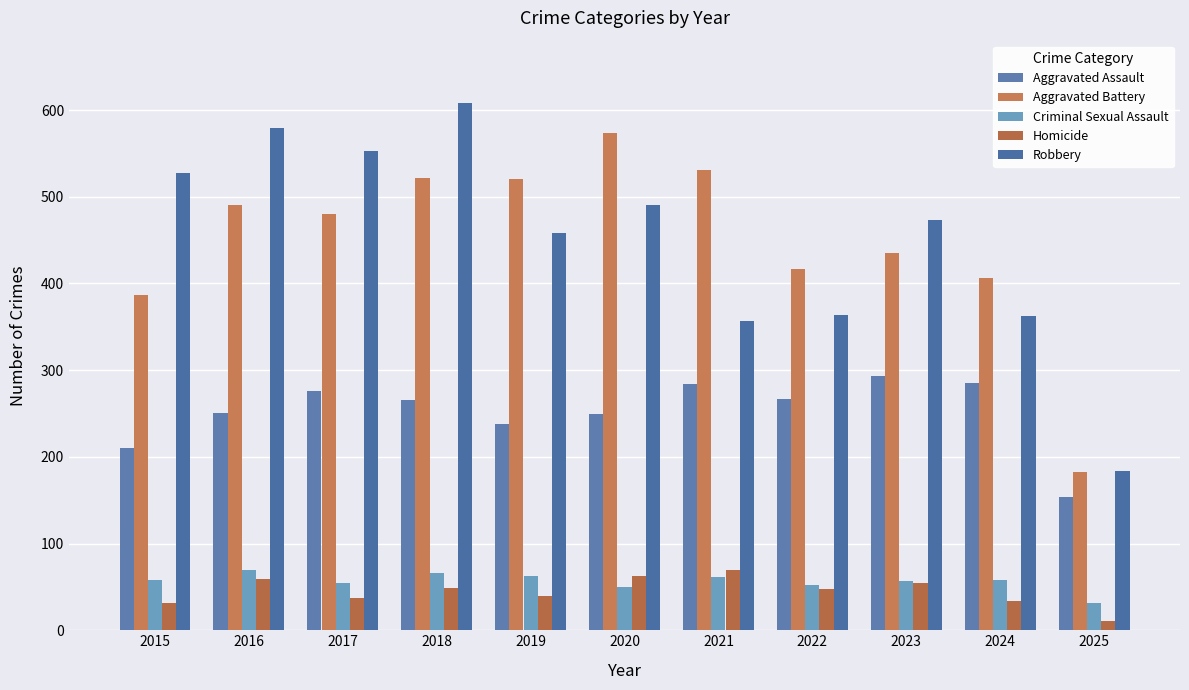

Is the value of Robbery at 2025 greater than the value of Aggravated Assault at 2024?

No